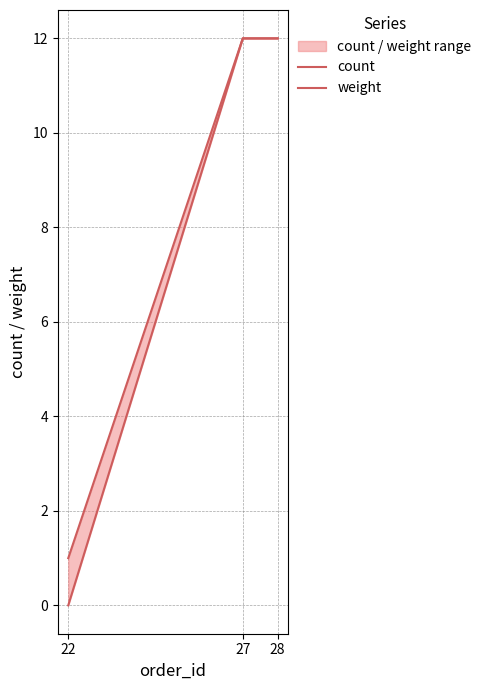

How many data points does each series have?

3